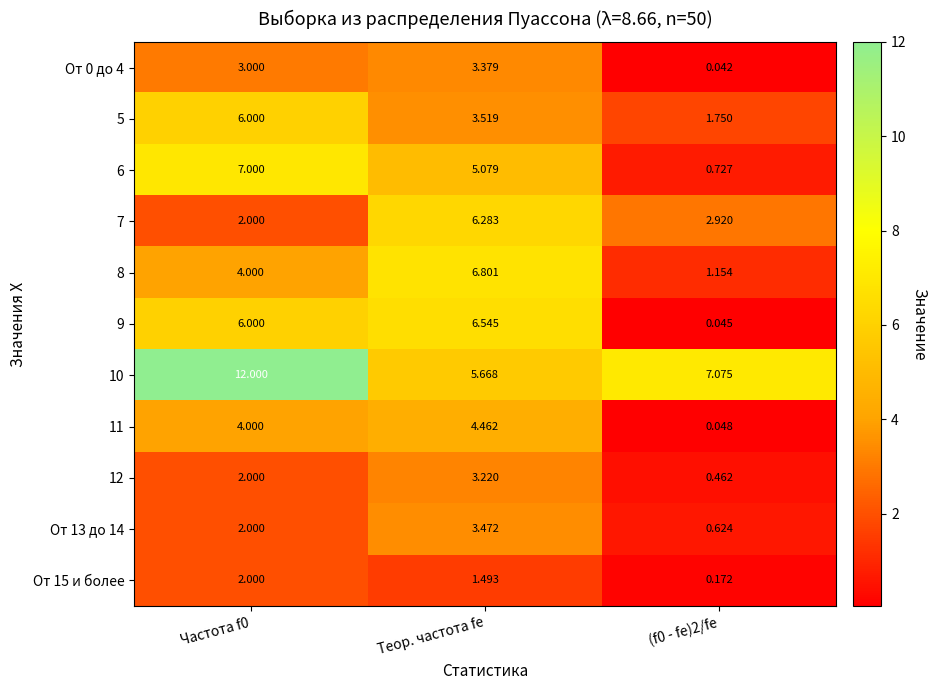

Which category has the highest value in the 8 series?

Теор. частота fe